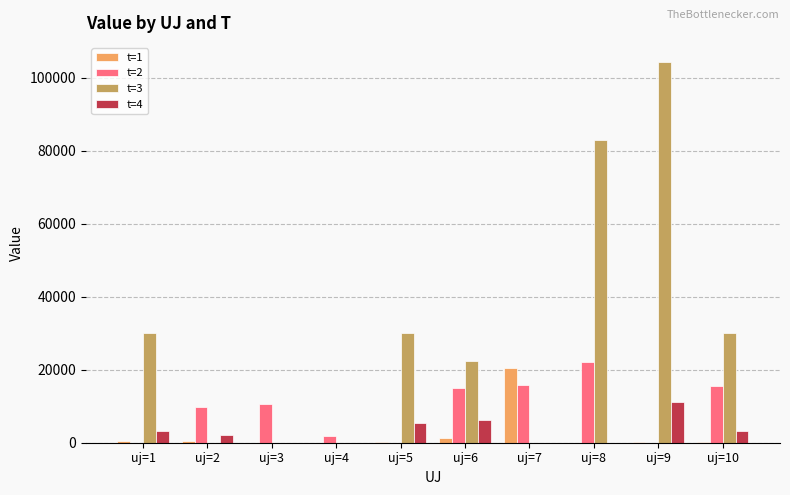

At which category is the sum across all series the highest?

uj=9